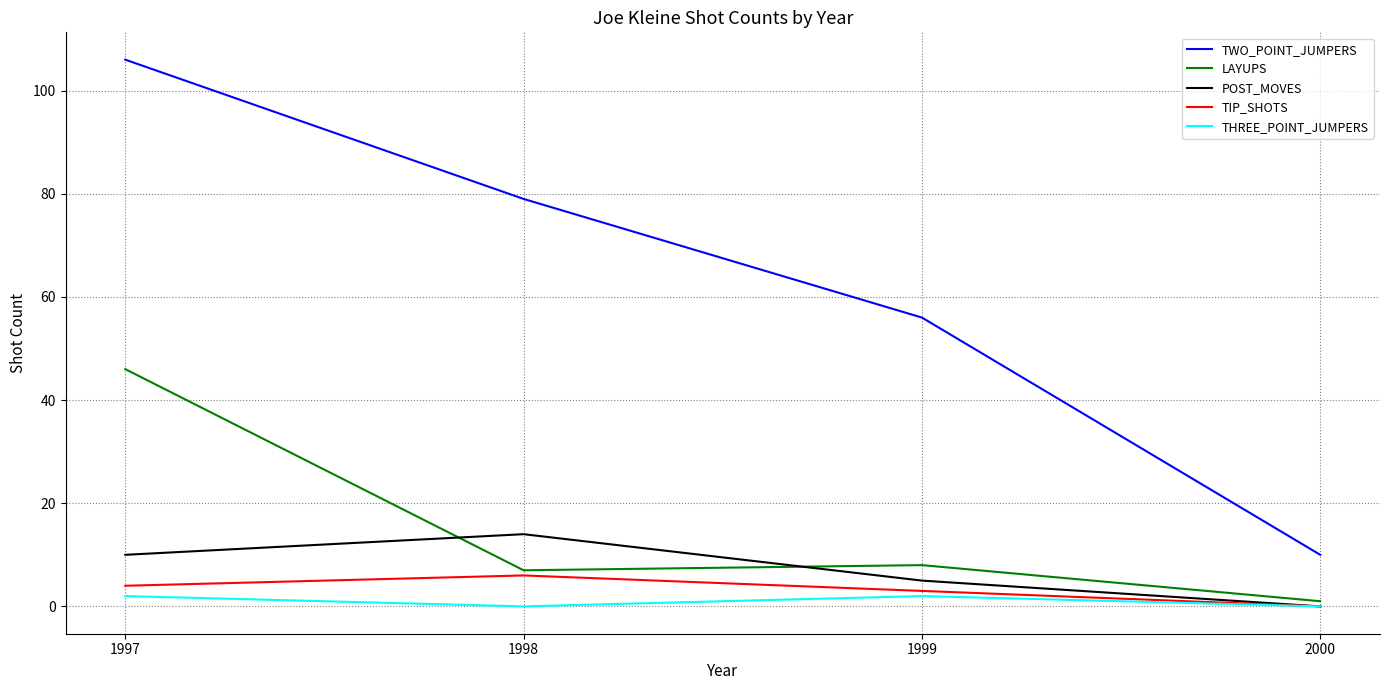

Does the chart have visible grid lines?

Yes